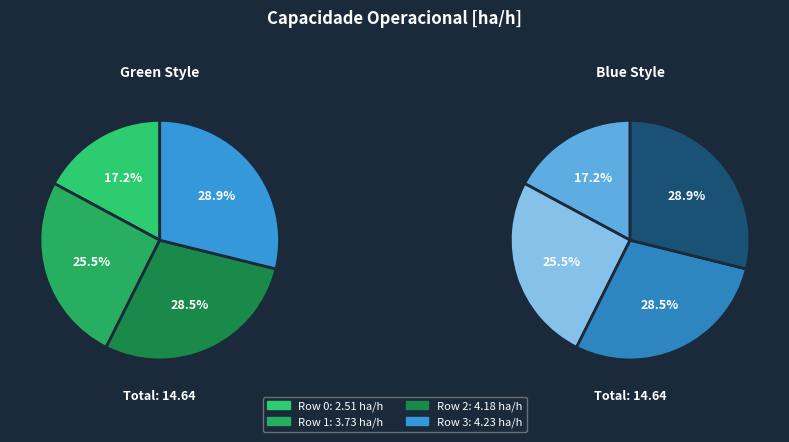

What is the change in value from Row 2 to Row 3?

+0.1